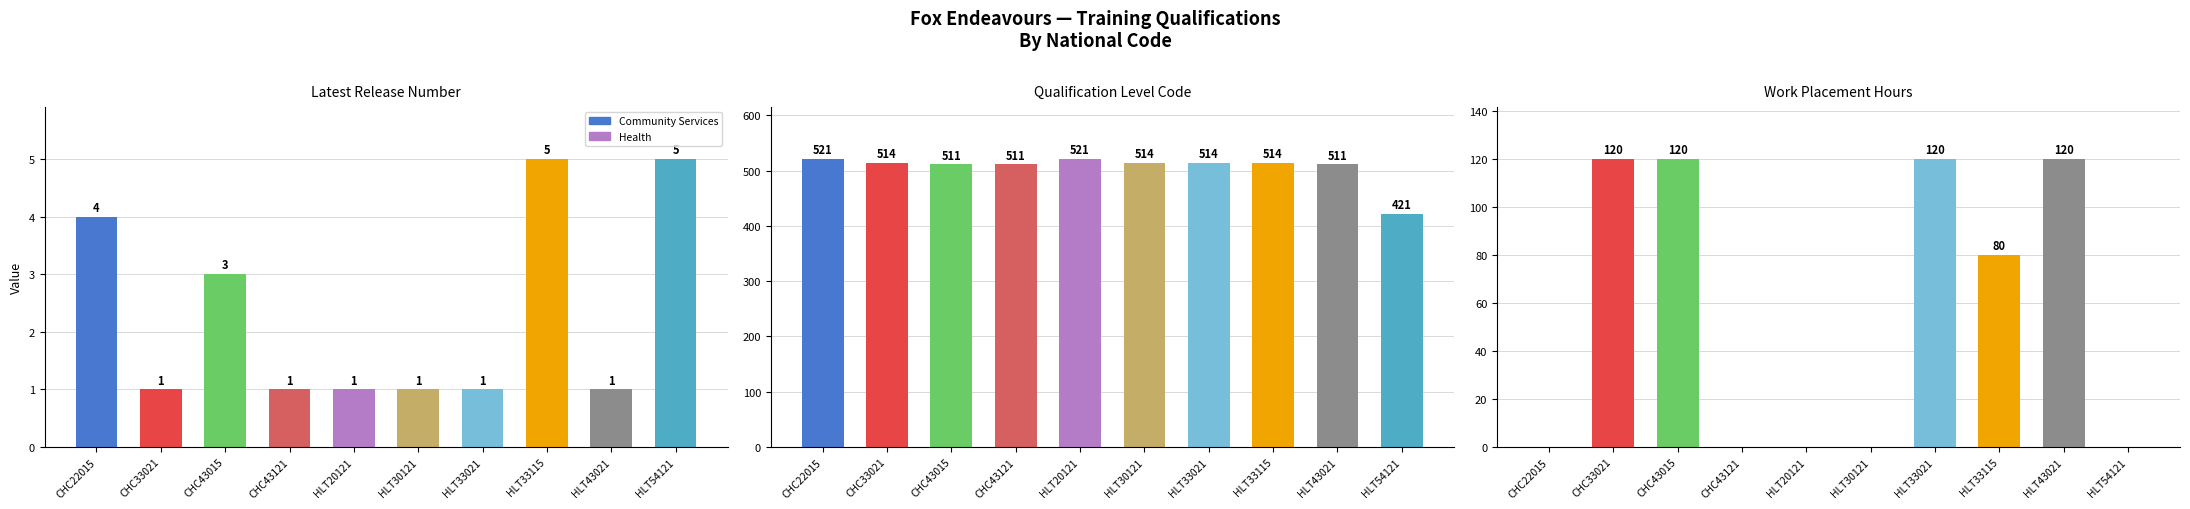

At how many categories does at least one series exceed 116?

10